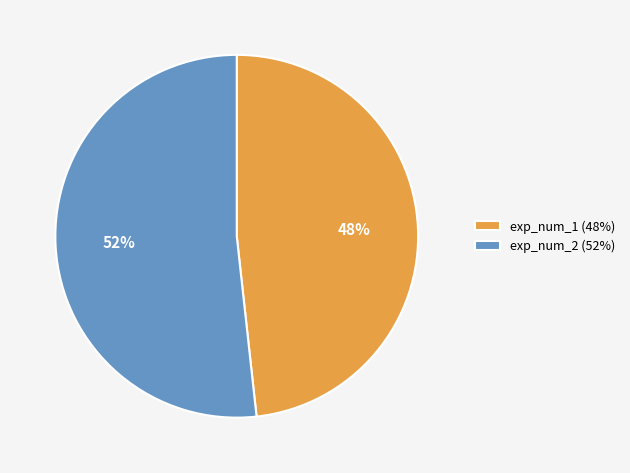

Between exp_num_2 (52%) and exp_num_1 (48%), which is larger?

exp_num_2 (52%)